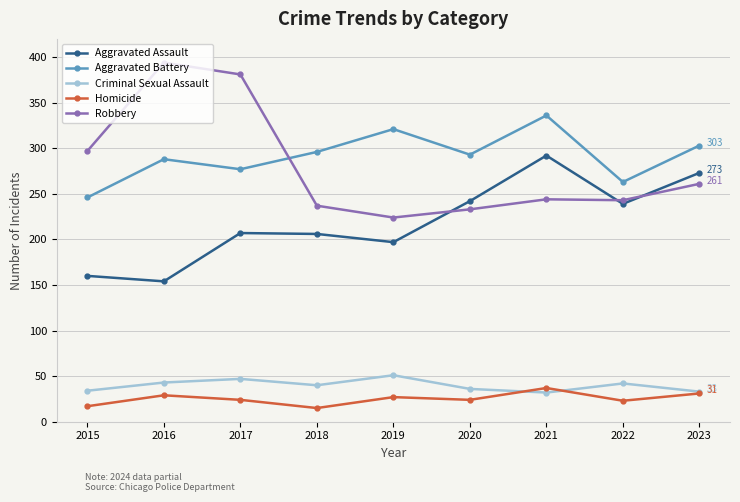

Read the Aggravated Assault value at 2020, to the nearest 50.

250